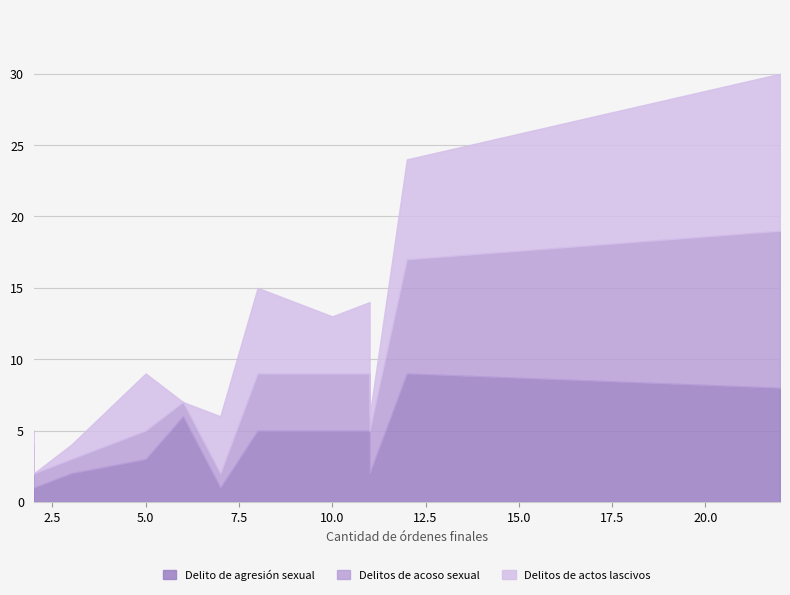

How many times do Delitos de actos lascivos and Delitos de acoso sexual cross each other?

1